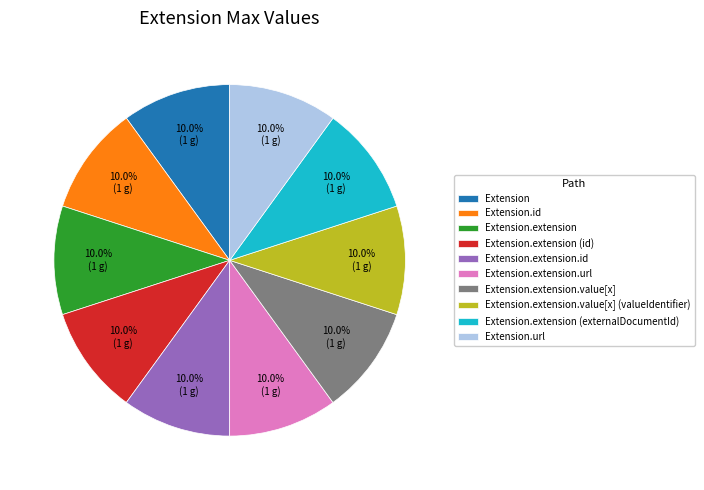

Is it true that Extension.extension (externalDocumentId) is 10% of the pie?

True